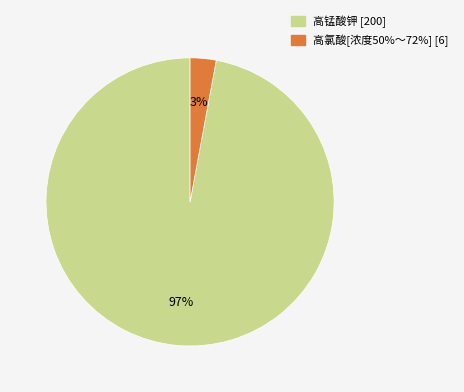

The 高氯酸[浓度50%～72%] [6] slice represents 3% of the pie. True or false?

True